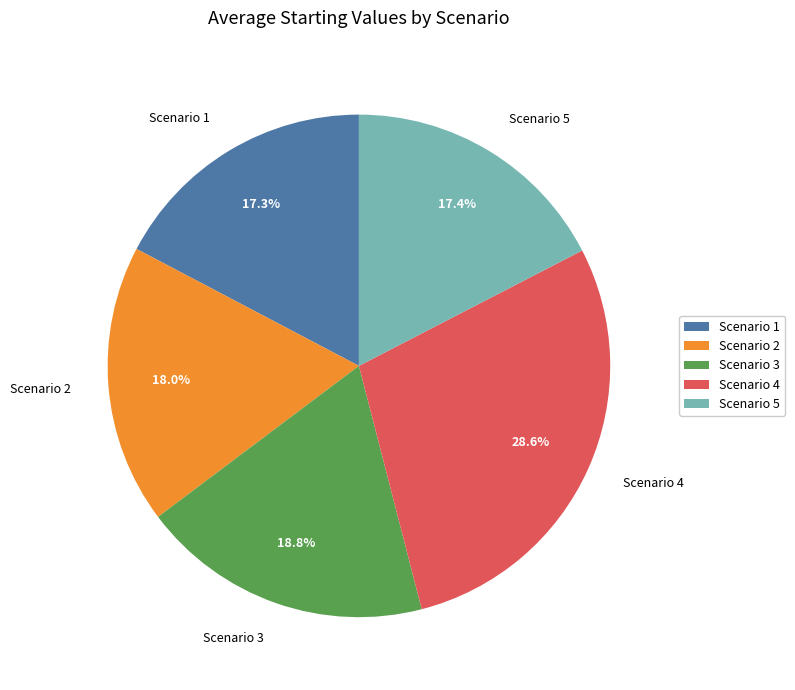

Which has a higher value, Scenario 3 or Scenario 4?

Scenario 4